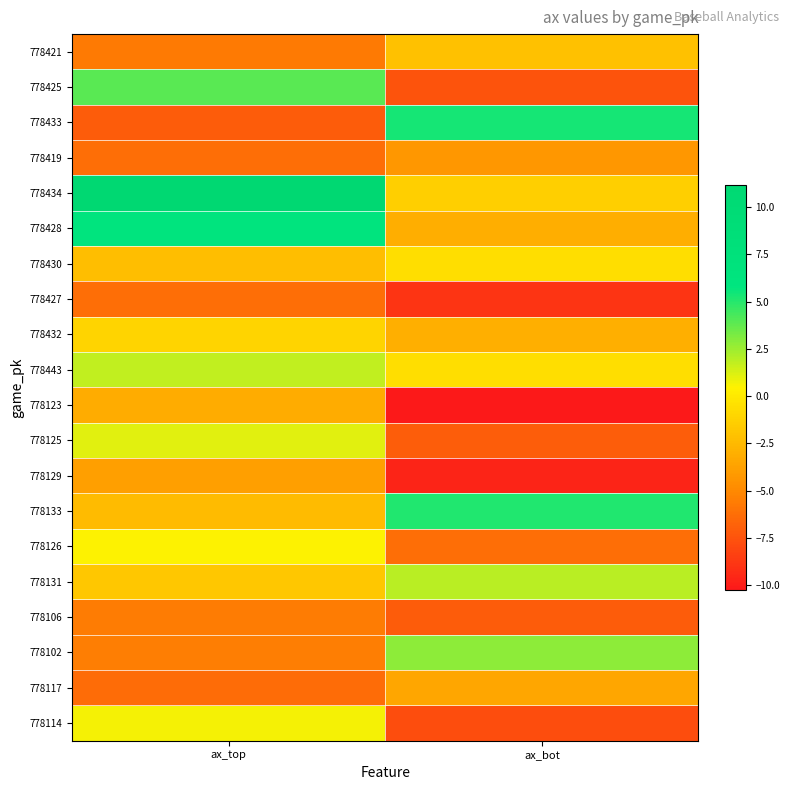

What is the greatest value displayed?

11.2